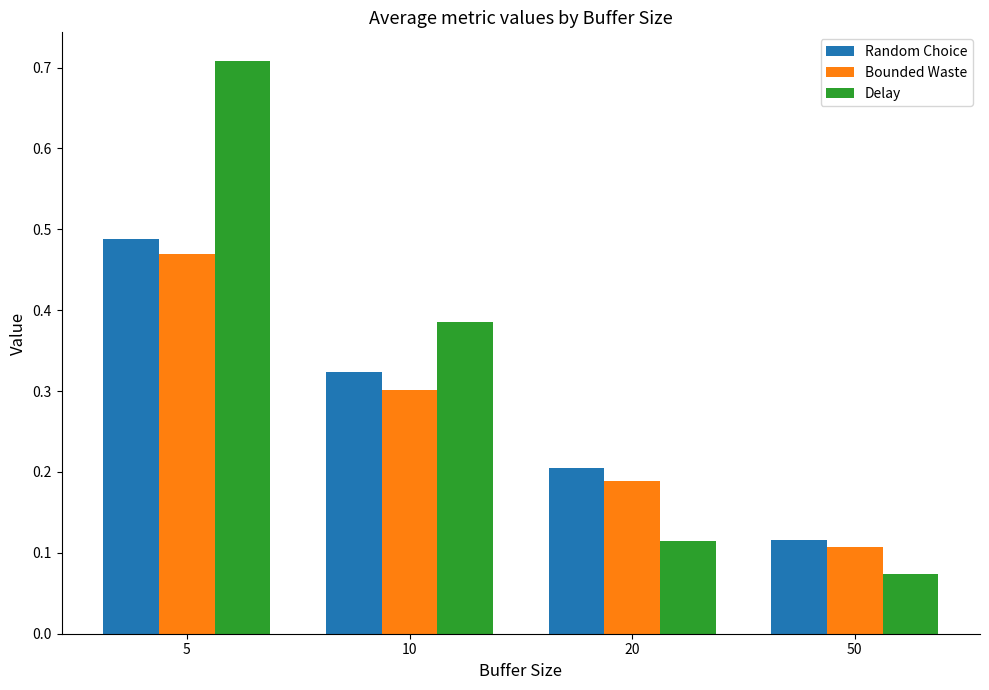

Rank the series at 20 from highest to lowest value.

Random Choice, Bounded Waste, Delay